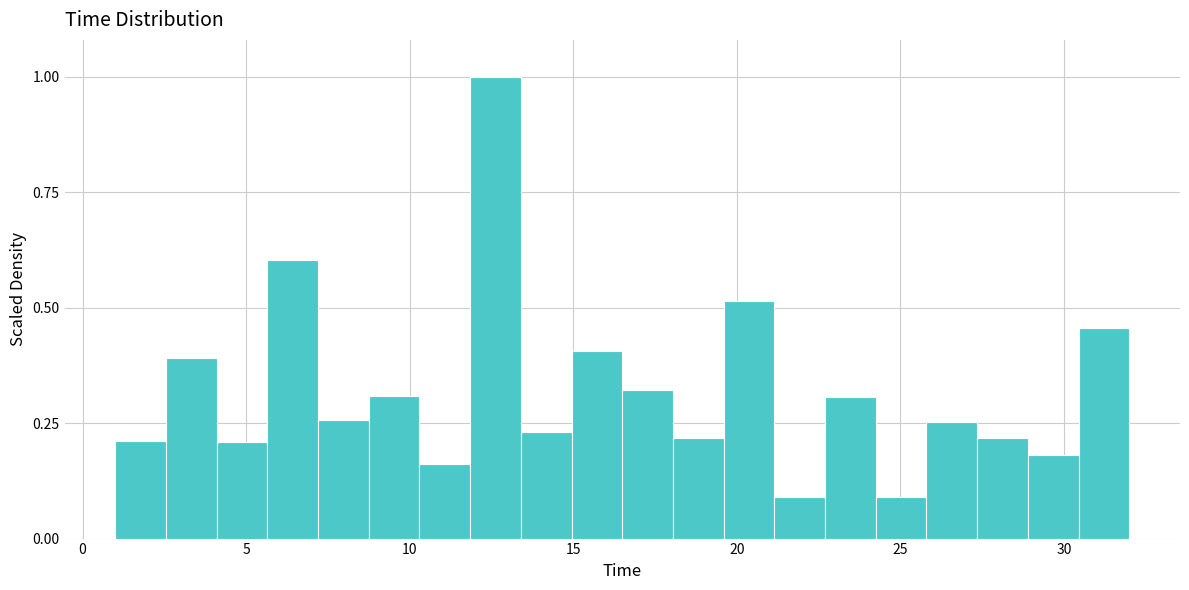

Around what value on the x-axis is the tallest bar? Give the approximate position of its centre, as read against the axis.

12.5